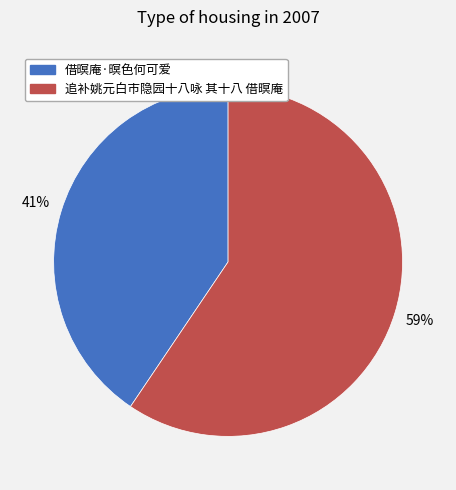

To the nearest percent, what is the average slice percentage?

50%